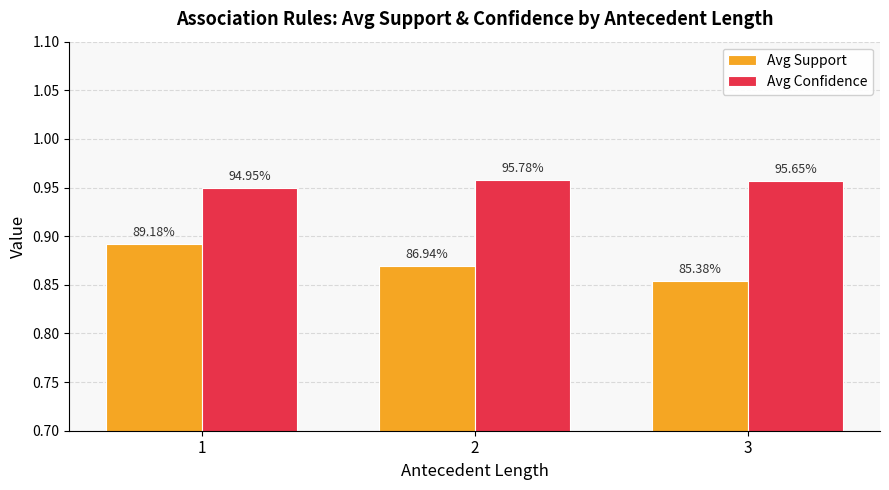

How many bars are there in total?

6